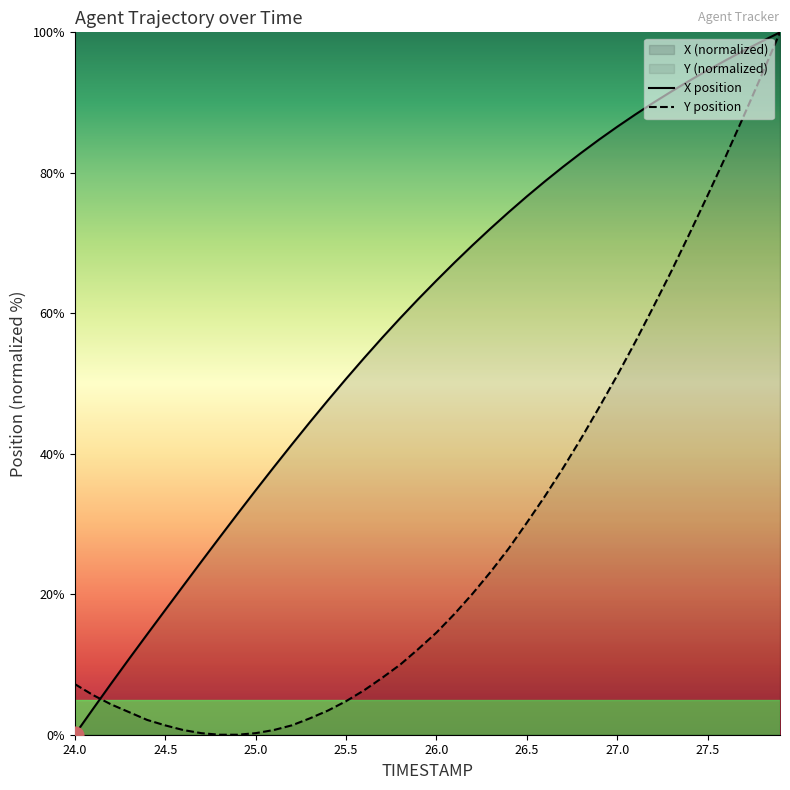

Which series has the widest spread of values?

X